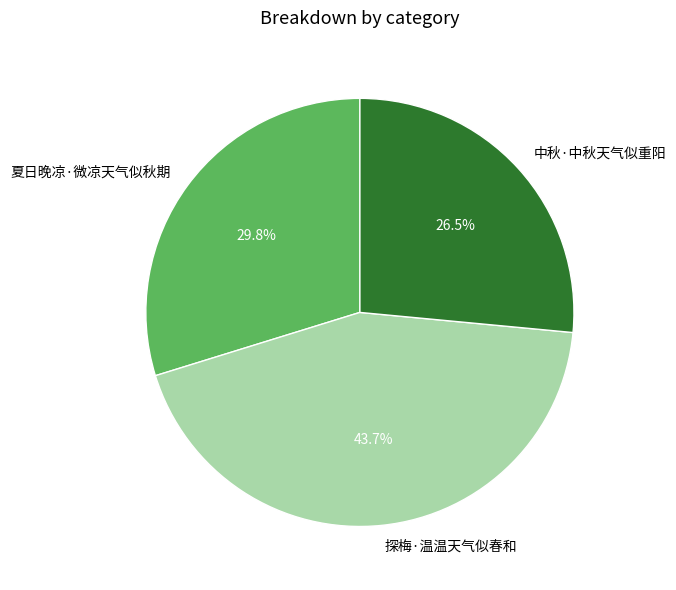

How many slices are in this pie chart?

3